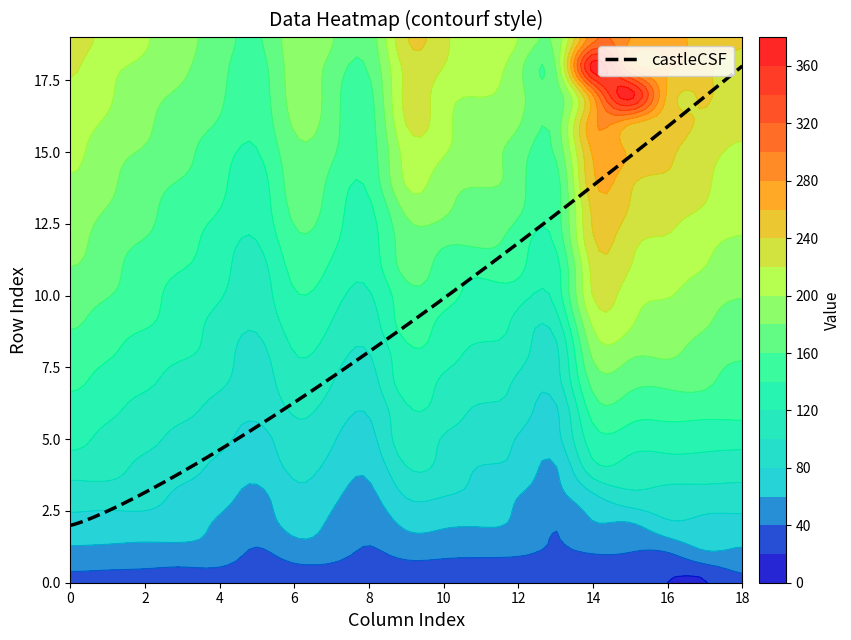

What is the difference between the maximum and second lowest values in the row16 series?

124